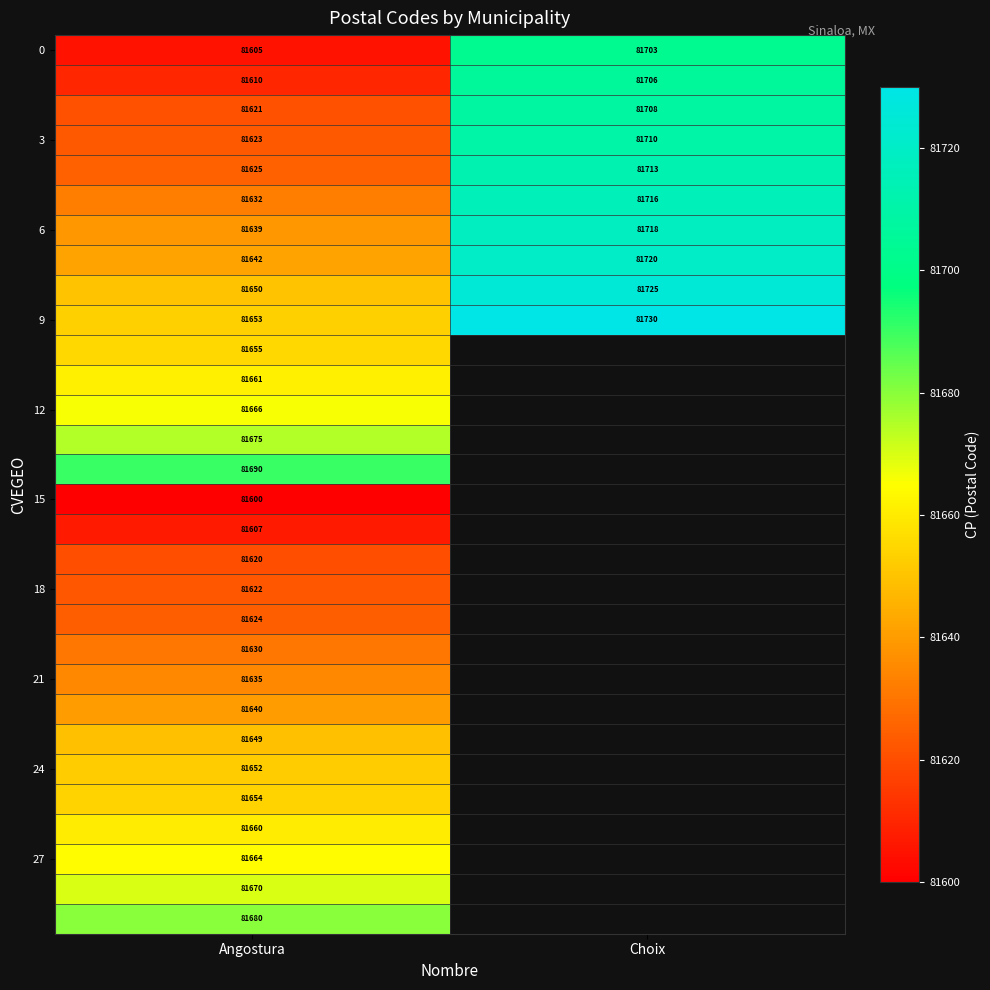

What is the spread (max minus min) of values at Angostura?

90